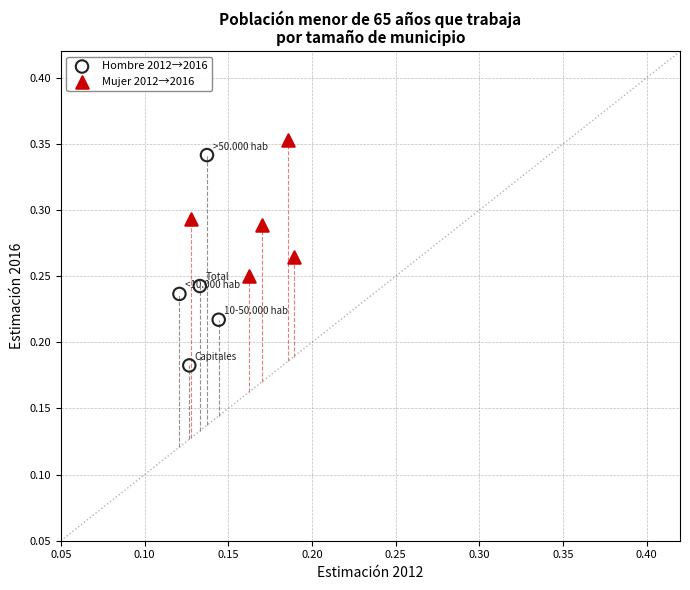

Which series has the widest spread of Y values?

Hombre 2012→2016